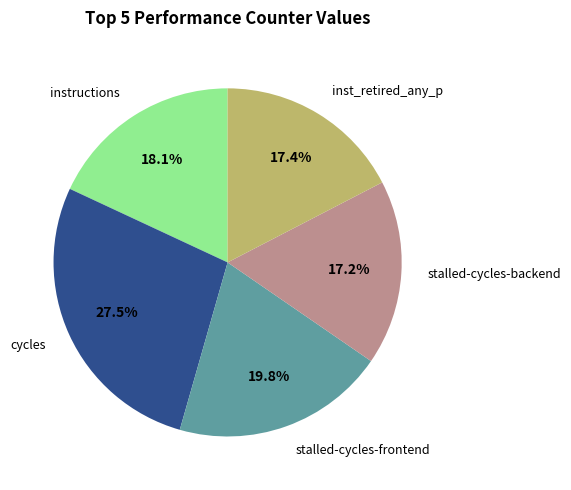

Is there a majority slice in this chart?

No